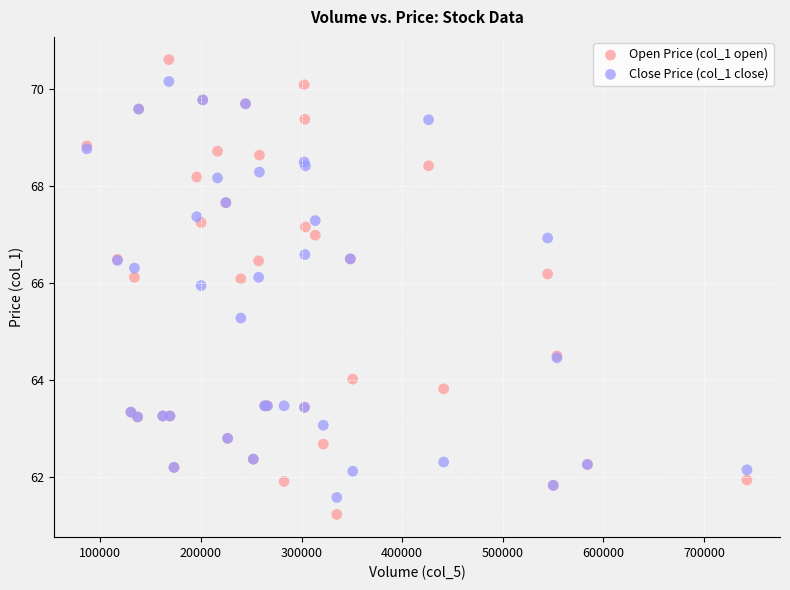

Which series reaches the maximum Y coordinate?

Open Price (col_1 open)